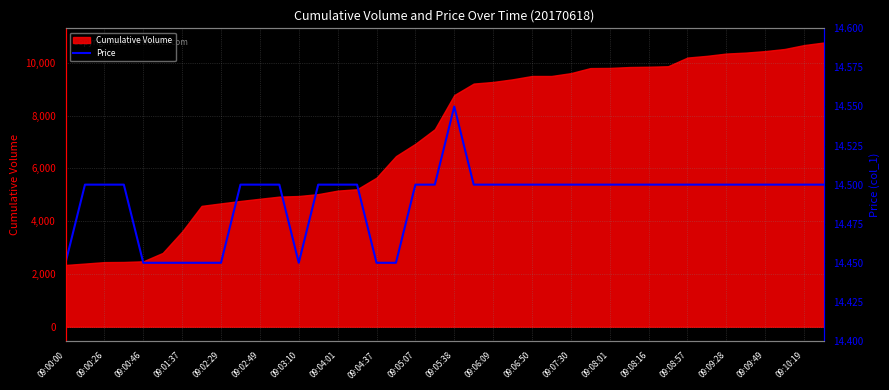

What is the lowest value of the Cumulative Volume series?

2339